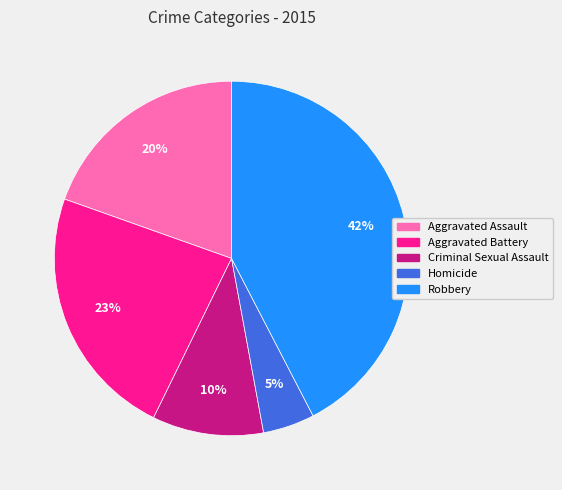

To the nearest percent, what is the average slice percentage?

20%